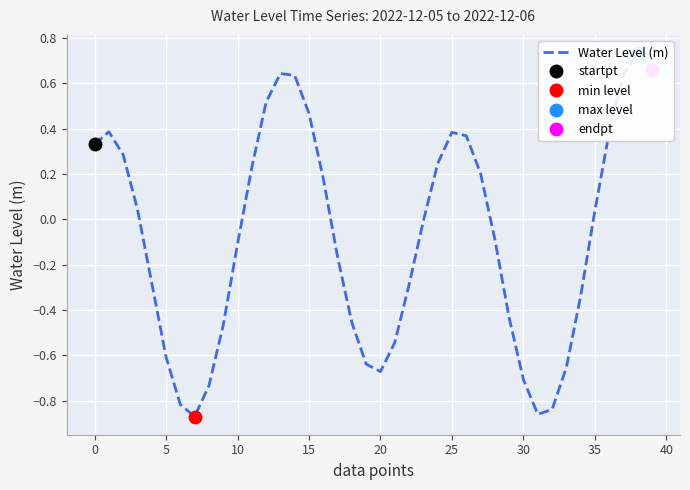

How many data points are less than 0?

21